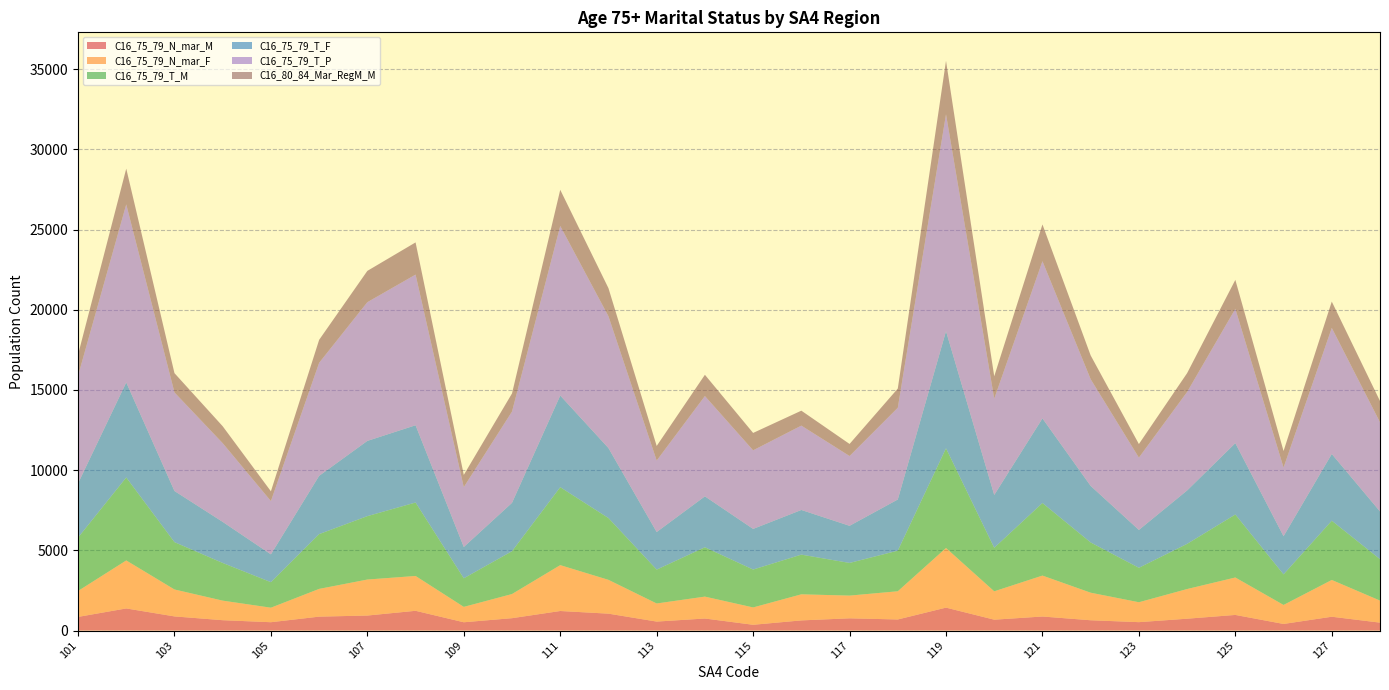

Reading right to left, transcribe all the data shown in this chart.

C16_75_79_N_mar_M: 128=495	127=863	126=413	125=975	124=740	123=525	122=643	121=877	120=679	119=1431	118=692	117=764	116=634	115=361	114=752	113=561	112=1055	111=1220	110=773	109=518	108=1233	107=937	106=869	105=521	104=647	103=883	102=1380	101=852
C16_75_79_N_mar_F: 128=1374	127=2292	126=1184	125=2334	124=1849	123=1241	122=1718	121=2551	120=1768	119=3716	118=1758	117=1416	116=1626	115=1081	114=1365	113=1128	112=2107	111=2860	110=1505	109=959	108=2171	107=2244	106=1729	105=905	104=1219	103=1679	102=2992	101=1615
C16_75_79_T_M: 128=2582	127=3693	126=1906	125=3926	124=2816	123=2147	122=3131	121=4524	120=2714	119=6215	118=2531	117=2036	116=2474	115=2362	114=3075	113=2111	112=3851	111=4859	110=2670	109=1782	108=4579	107=3953	106=3415	105=1591	104=2349	103=2951	102=5172	101=3327
C16_75_79_T_F: 128=2976	127=4162	126=2380	125=4450	124=3329	123=2362	122=3526	121=5275	120=3293	119=7304	118=3191	117=2315	116=2785	115=2534	114=3176	113=2345	112=4365	111=5714	110=3016	109=1952	108=4817	107=4691	106=3633	105=1735	104=2561	103=3189	102=5925	101=3380
C16_75_79_T_P: 128=5561	127=7859	126=4281	125=8373	124=6141	123=4508	122=6653	121=9801	120=6006	119=13522	118=5718	117=4351	116=5258	115=4899	114=6253	113=4455	112=8217	111=10571	110=5691	109=3733	108=9392	107=8647	106=7046	105=3322	104=4907	103=6145	102=11100	101=6707
C16_80_84_Mar_RegM_M: 128=1322	127=1641	126=1029	125=1805	124=1173	123=845	122=1481	121=2291	120=1392	119=3331	118=1197	117=752	116=932	115=1084	114=1325	113=909	112=1750	111=2254	110=1130	109=760	108=2007	107=1952	106=1432	105=608	104=1055	103=1201	102=2229	101=1313